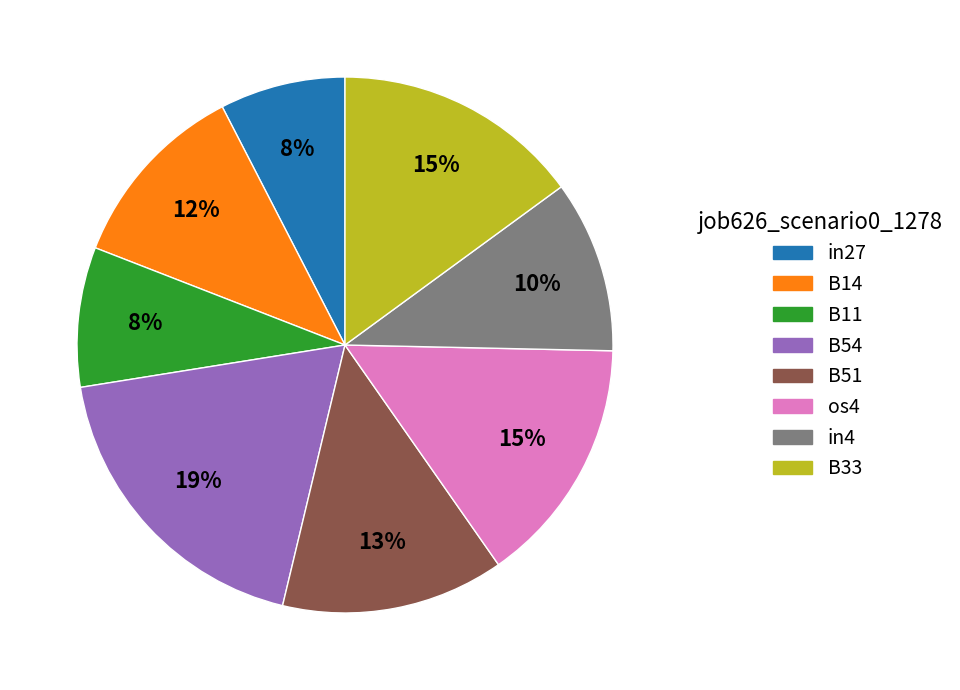

To the nearest percent, what is the average slice percentage?

12%